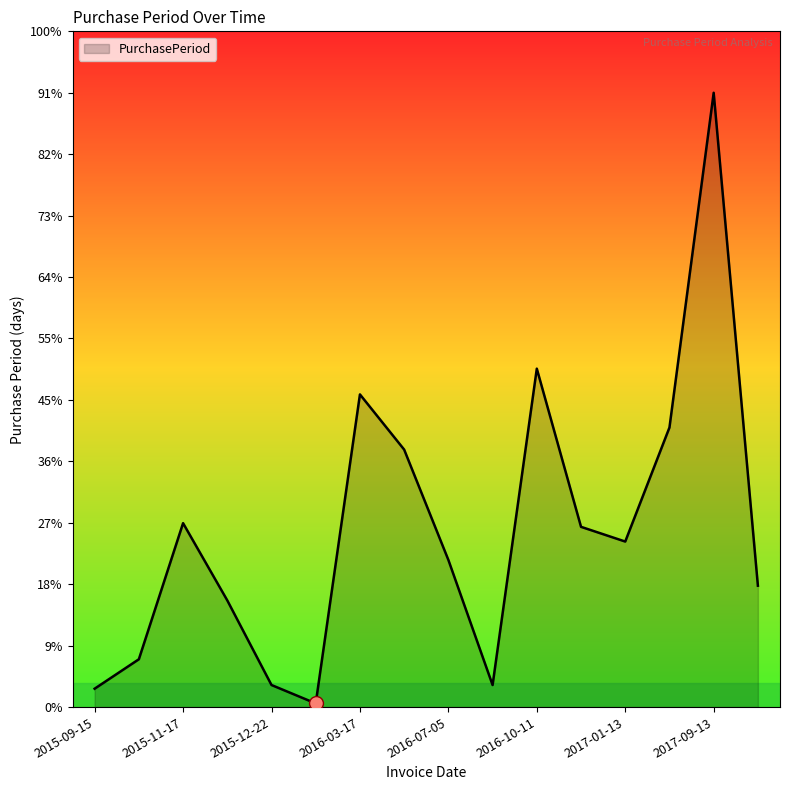

Does the chart have visible grid lines?

No